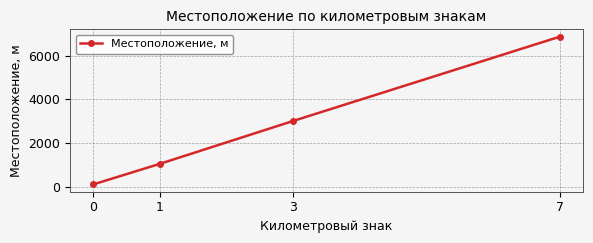

Reading right to left, list all the values displayed in this chart.

7=6880	3=3013	1=1045	0=100